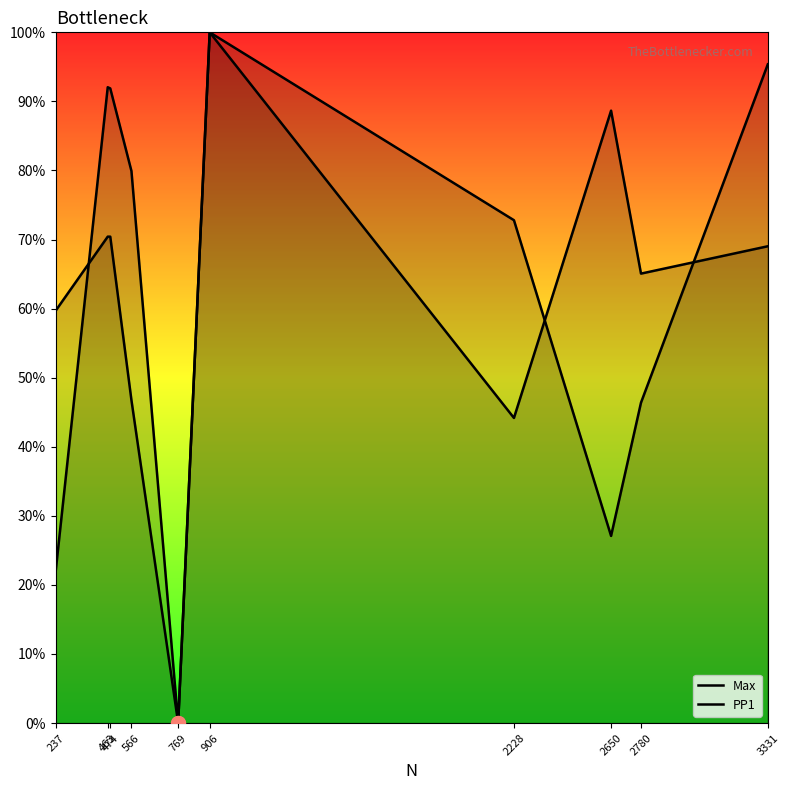

What is the difference between the PP1 values at 566 and 474?

0.2